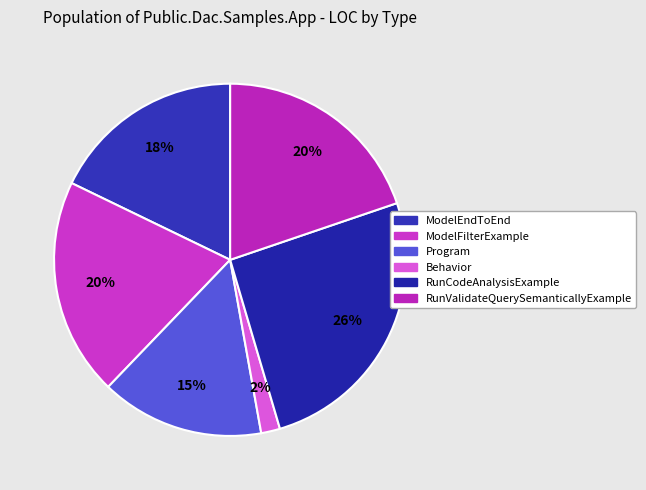

Rank the categories by value from highest to lowest.

RunCodeAnalysisExample, ModelFilterExample, RunValidateQuerySemanticallyExample, ModelEndToEnd, Program, Behavior